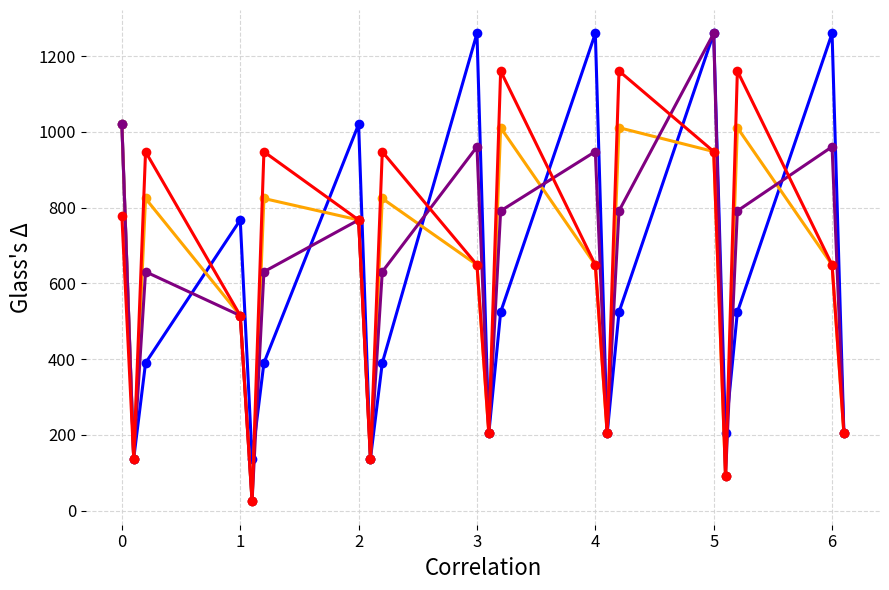

How many lines are shown in the chart?

4